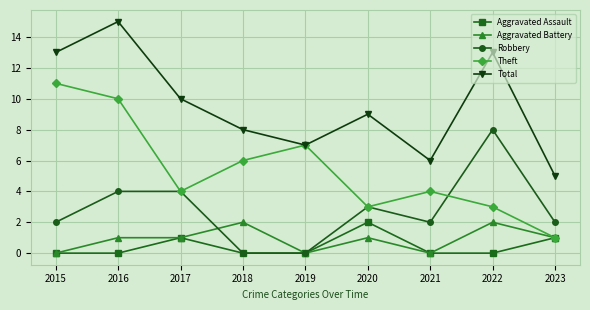

True or false: Aggravated Battery and Total cross at least once.

False